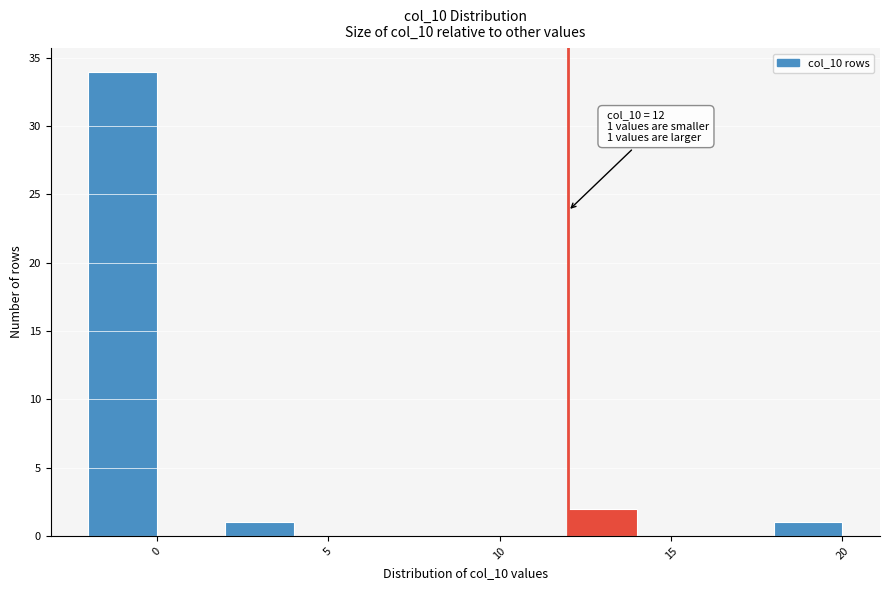

Over which range of the x-axis is the bar tallest?

-2 to 0